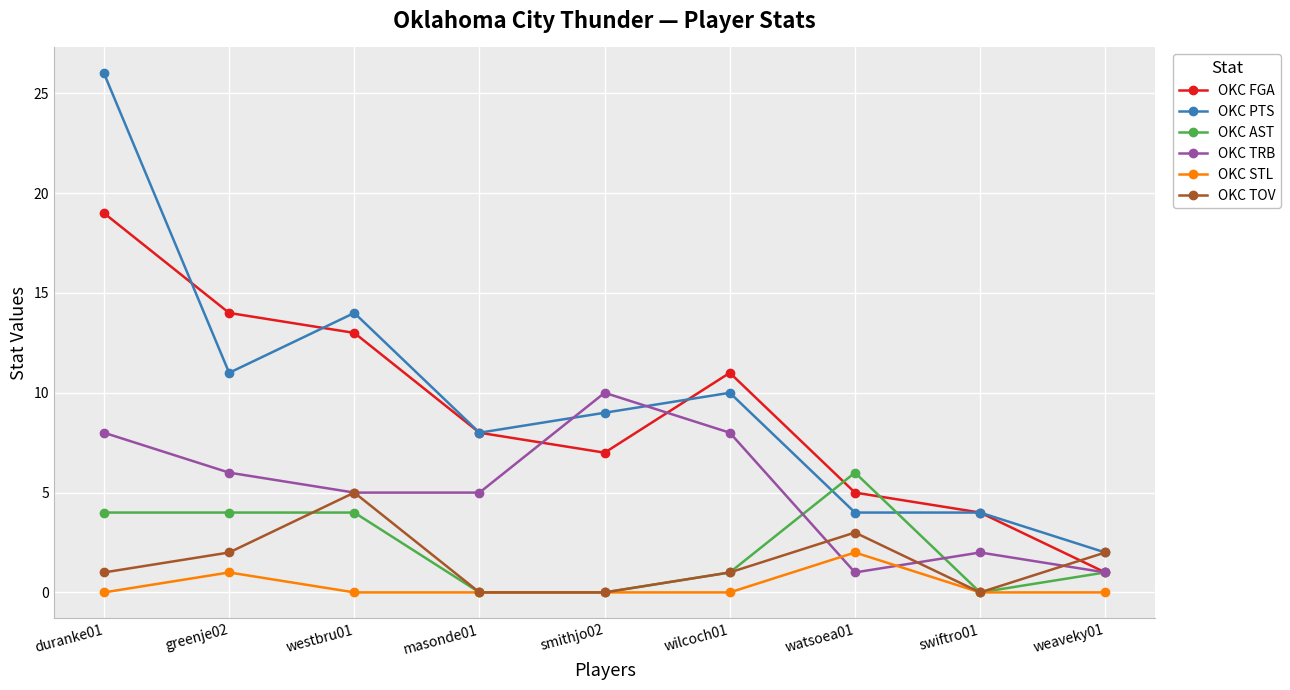

What are all the series names shown in the legend?

OKC FGA, OKC PTS, OKC AST, OKC TRB, OKC STL, OKC TOV